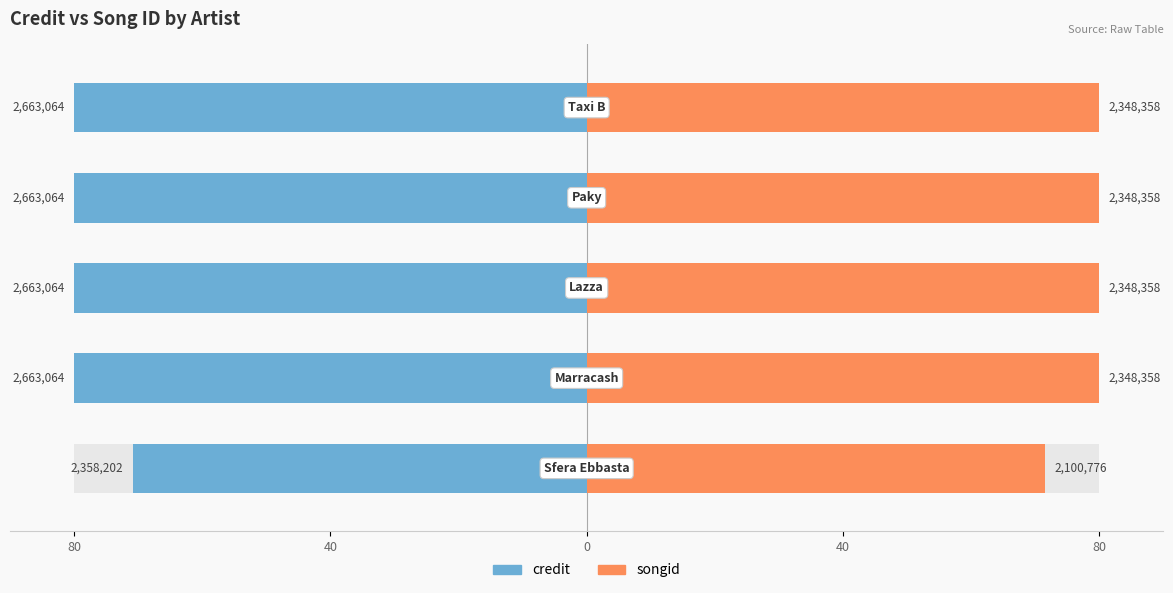

The value of credit at 80 is -135.4. True or false?

False